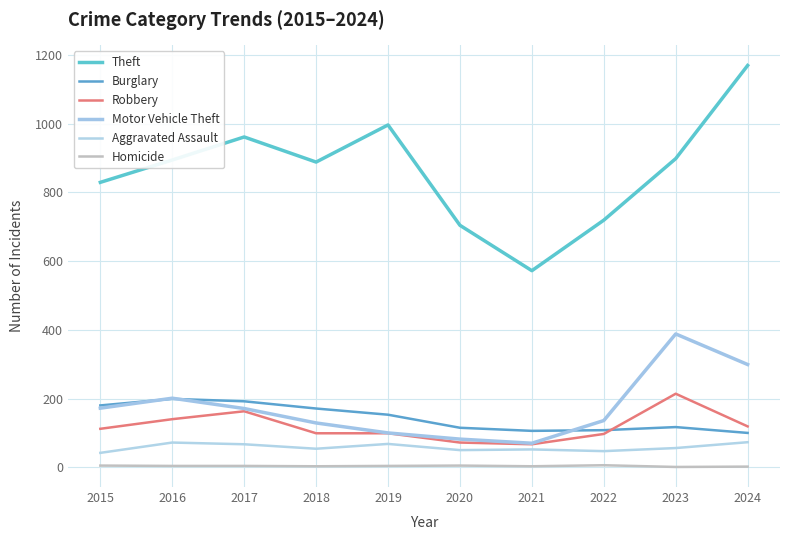

The value of Aggravated Assault at 2015 is 42. True or false?

True